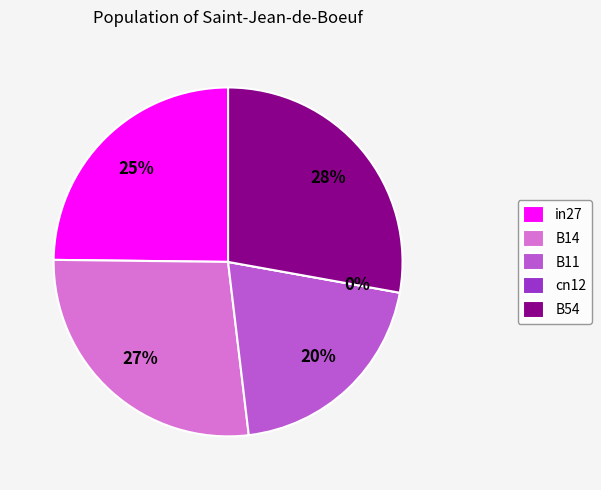

To the nearest percent, what is the average slice percentage?

20%